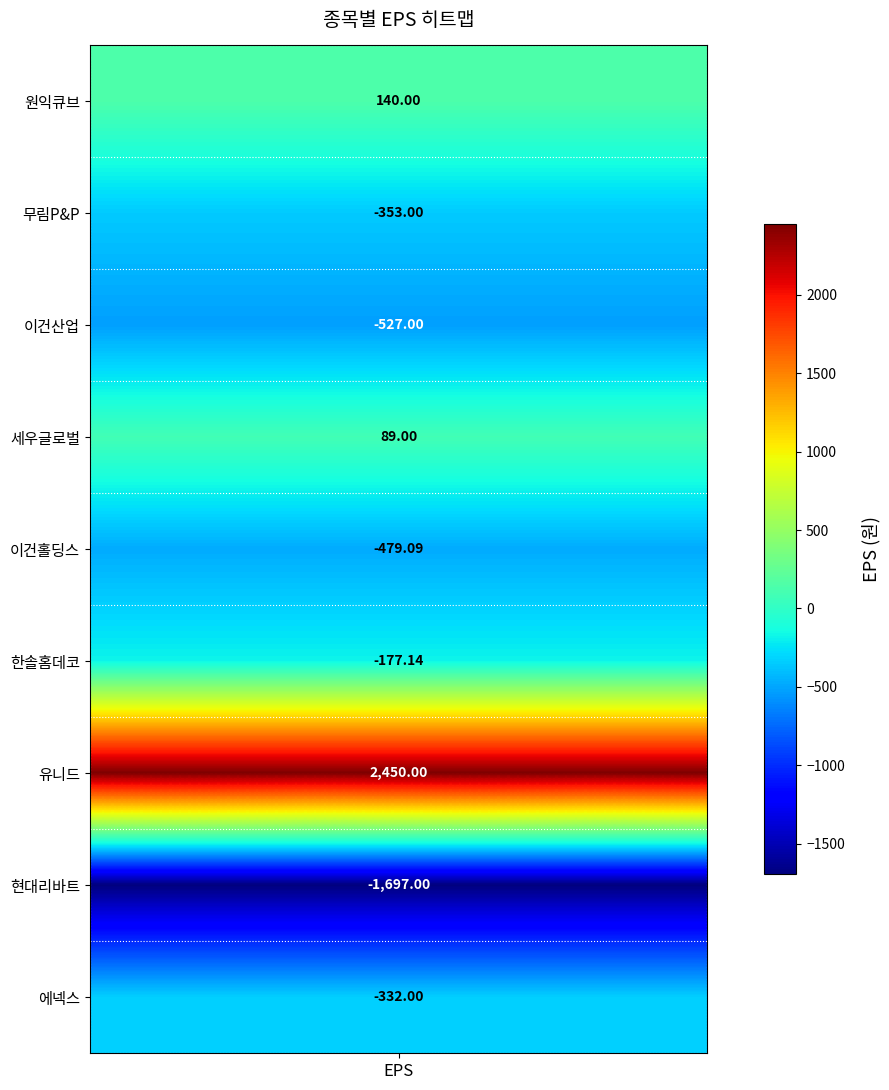

What is the difference between the maximum and minimum values?

4147.0